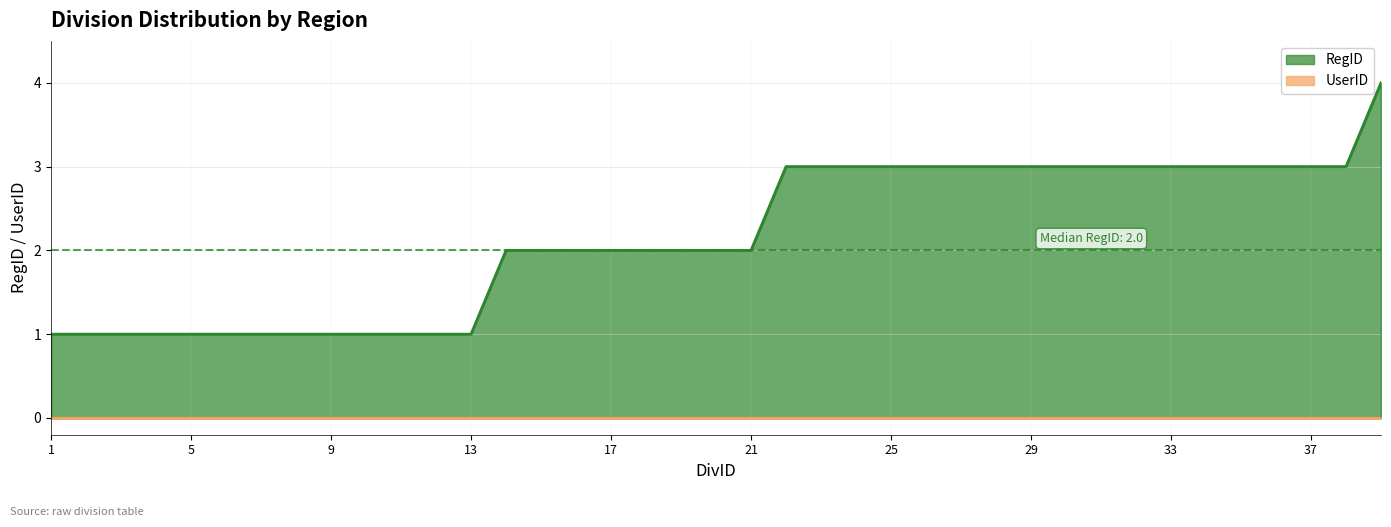

Reading left to right, transcribe all the data shown in this chart.

1	1	1	1	1	1	1	1	1	1	1	1	1	2	2	2	2	2	2	2	2	3	3	3	3	3	3	3	3	3	3	3	3	3	3	3	3	3	4